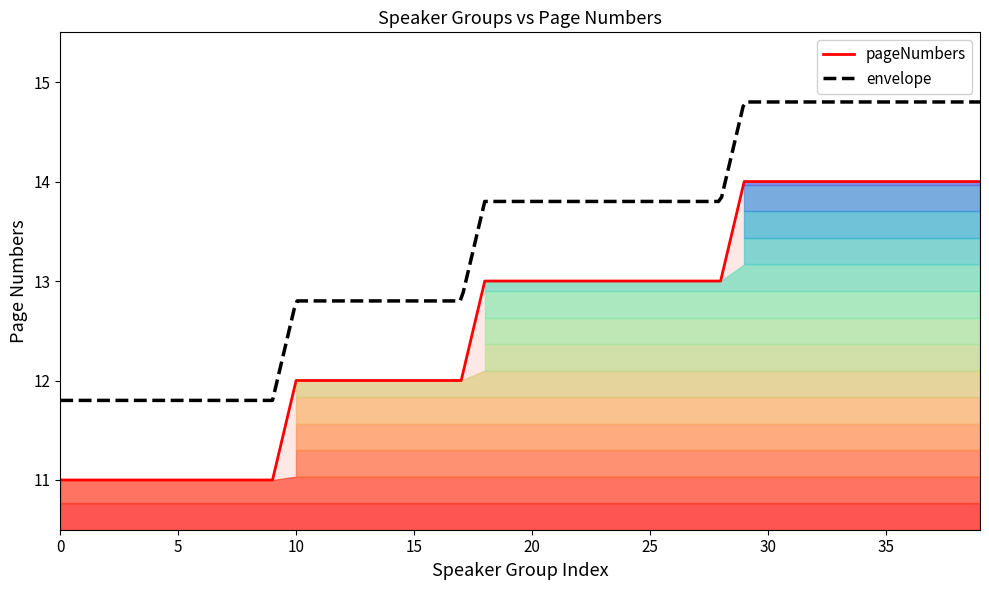

What is the difference between the values at 35 and 9?

3